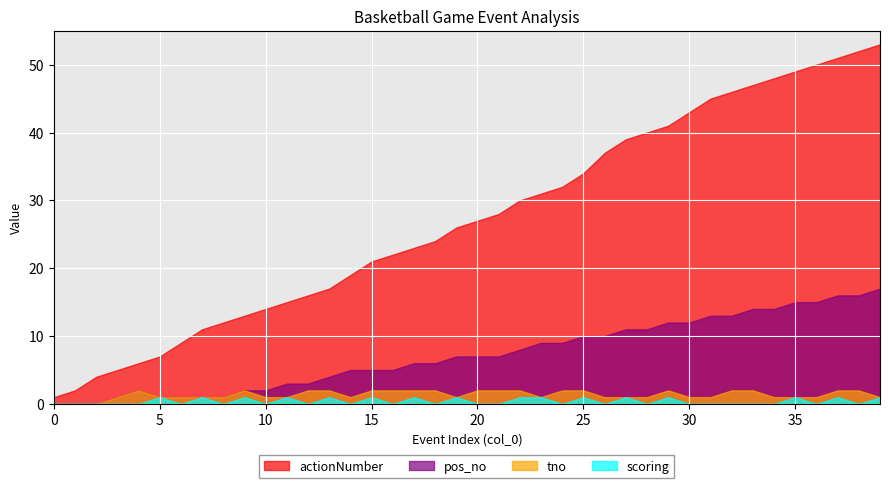

What is the greatest value displayed?

53